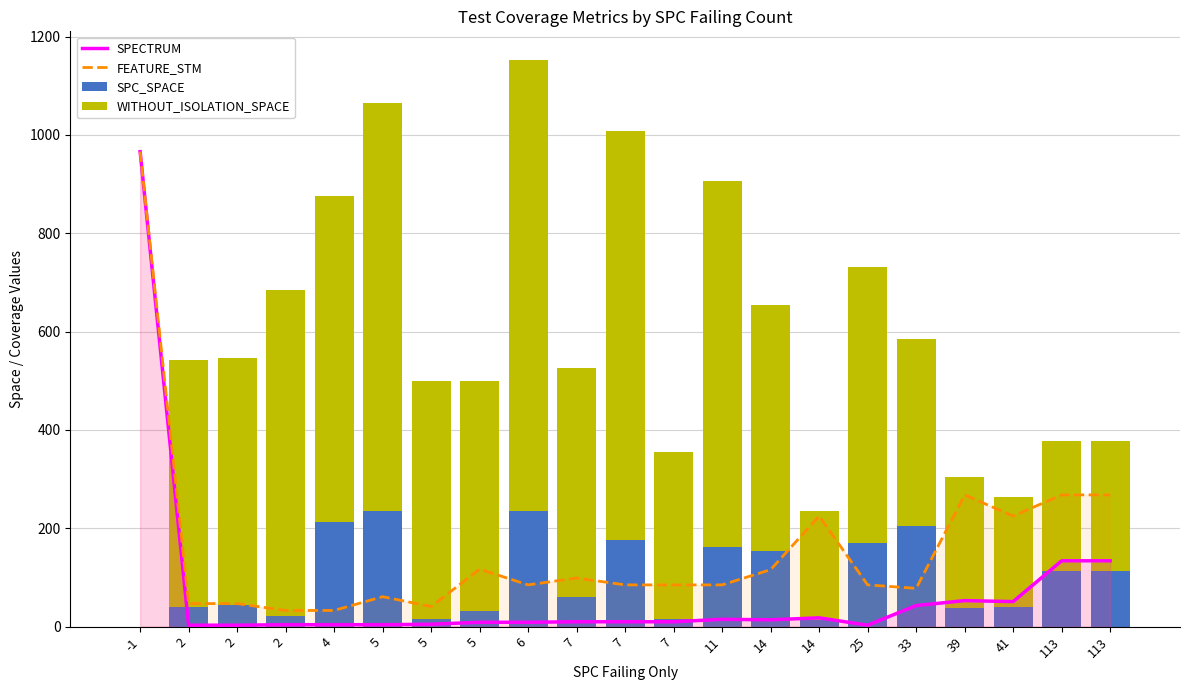

Is the value of SPC_SPACE at 2 greater than the value of SPECTRUM at 2?

Yes